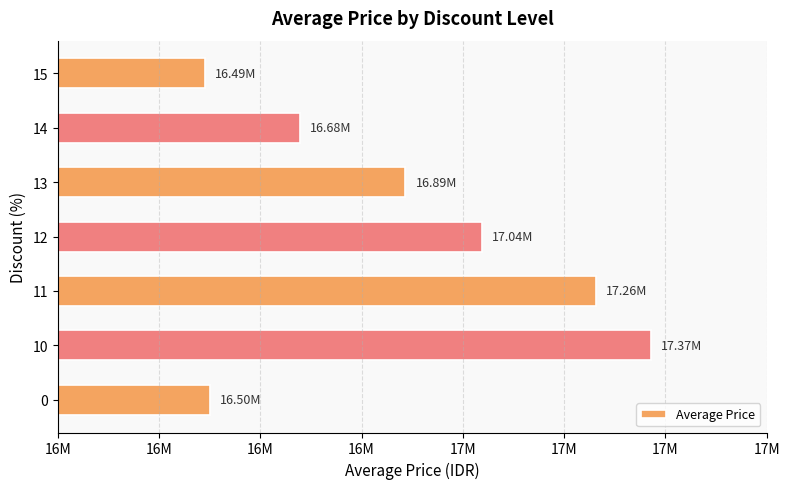

What is the maximum value shown in the chart?

17371340.0